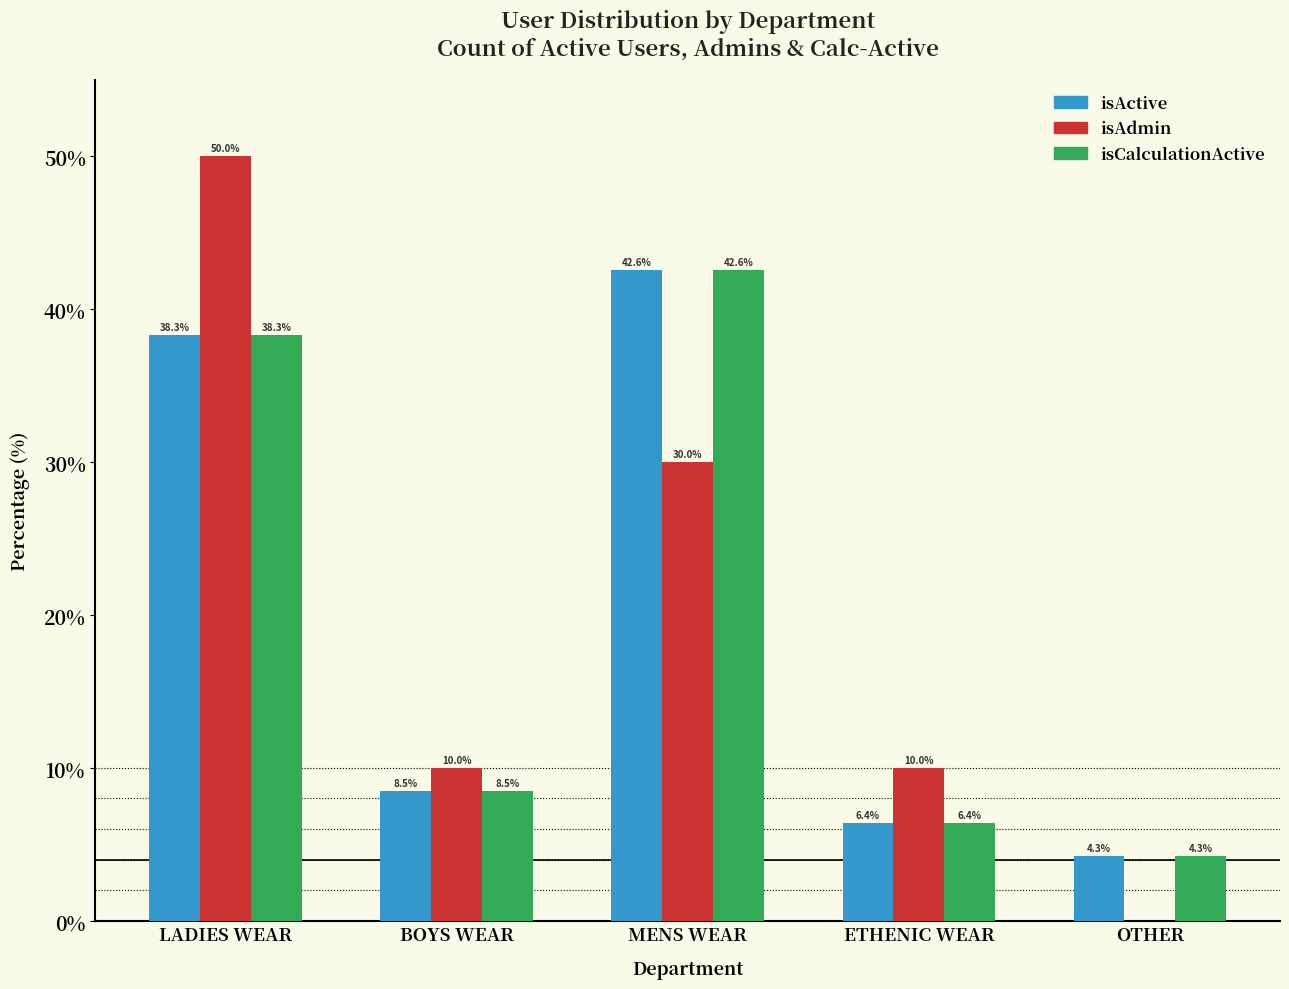

Between BOYS WEAR and OTHER, which series saw the biggest shift?

isAdmin